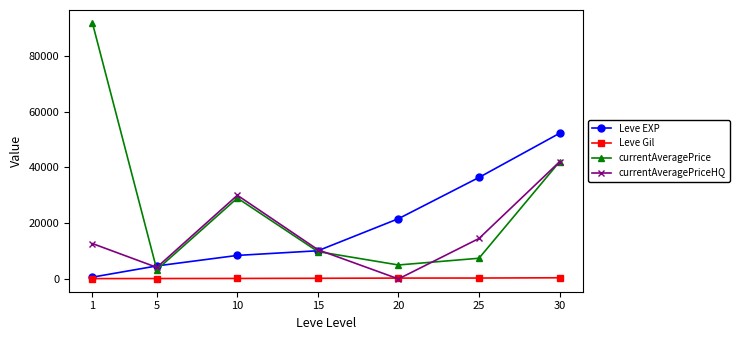

List the series in order of their peak value, lowest first.

Leve Gil, currentAveragePriceHQ, Leve EXP, currentAveragePrice